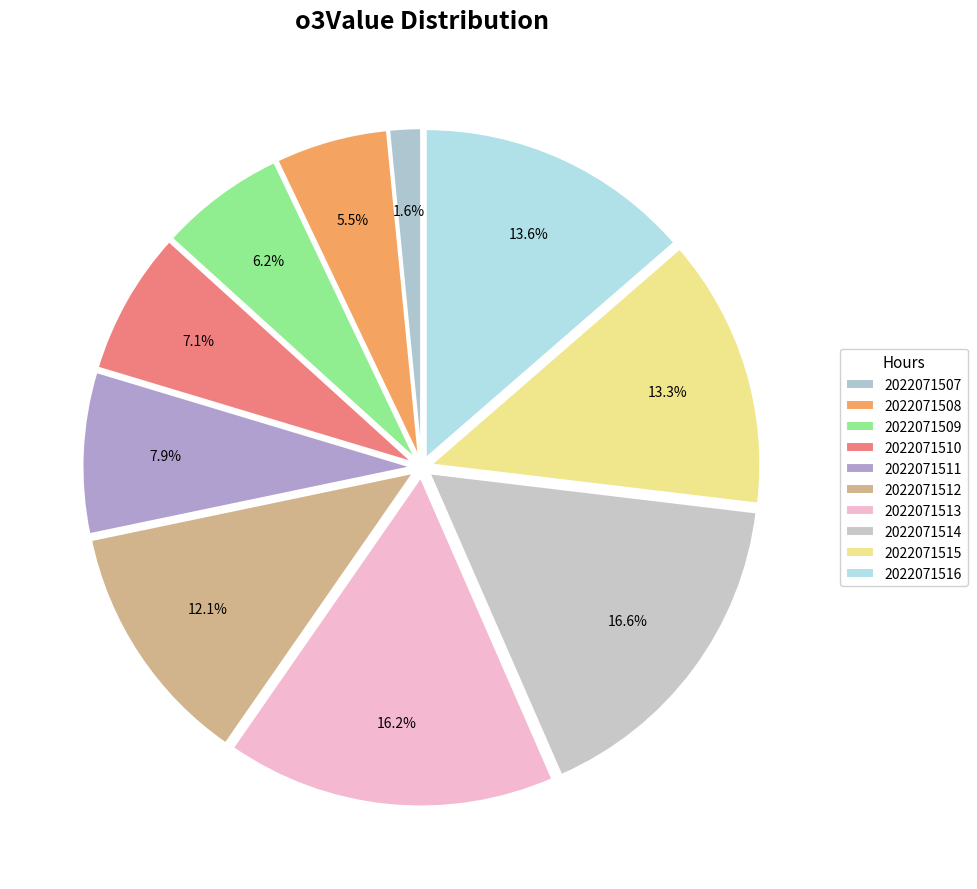

Count the number of slices in the pie.

10